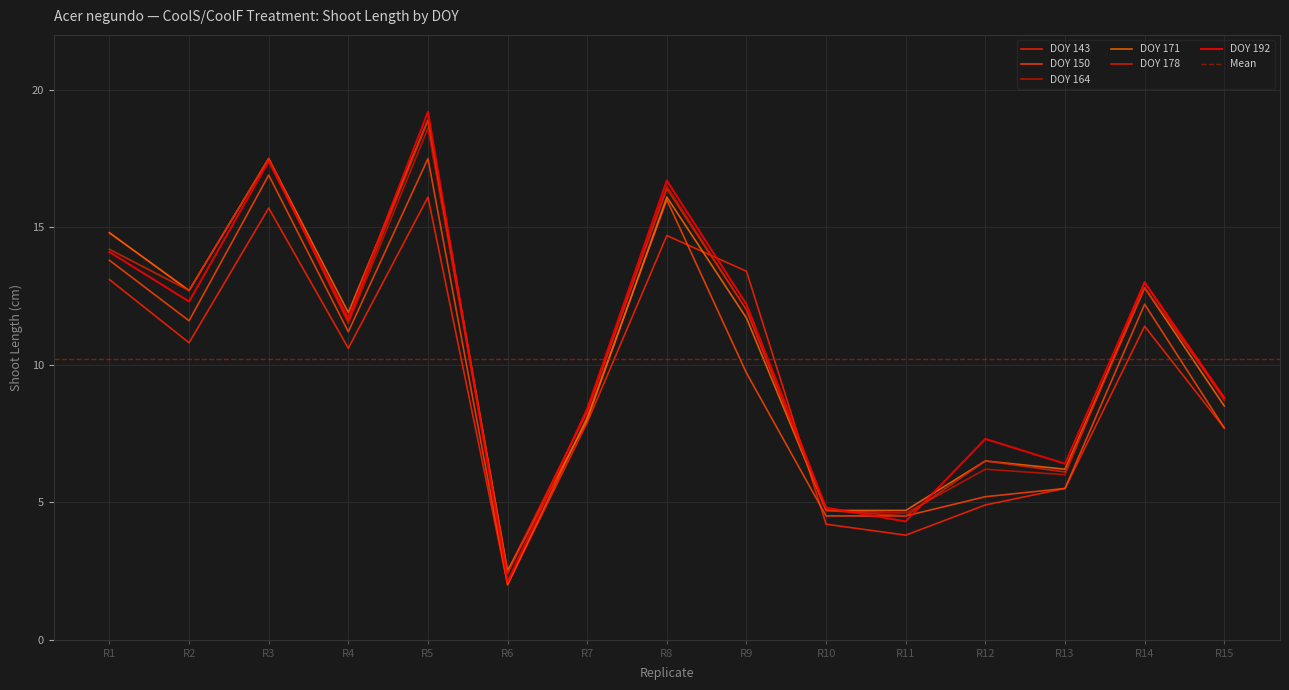

What is the value of the DOY 192 point at the 2nd from the left?

12.3